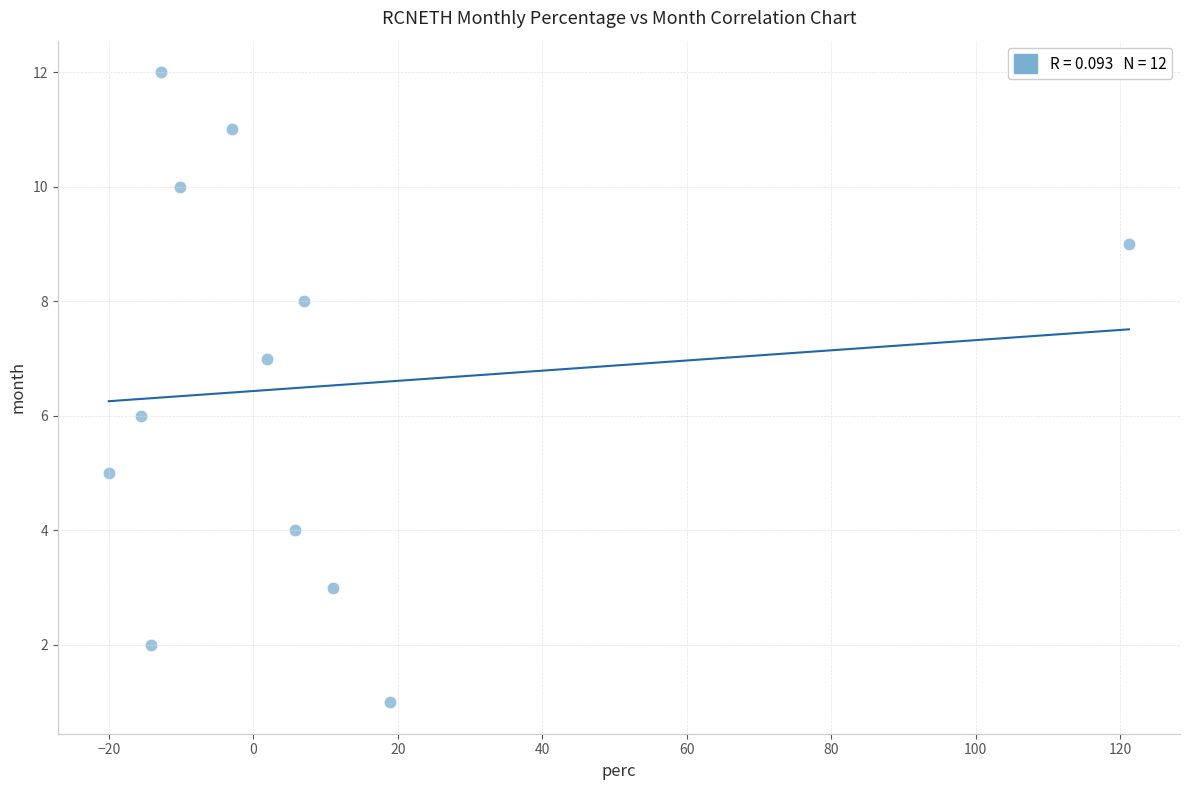

What is the range of Y values (max minus min)?

11